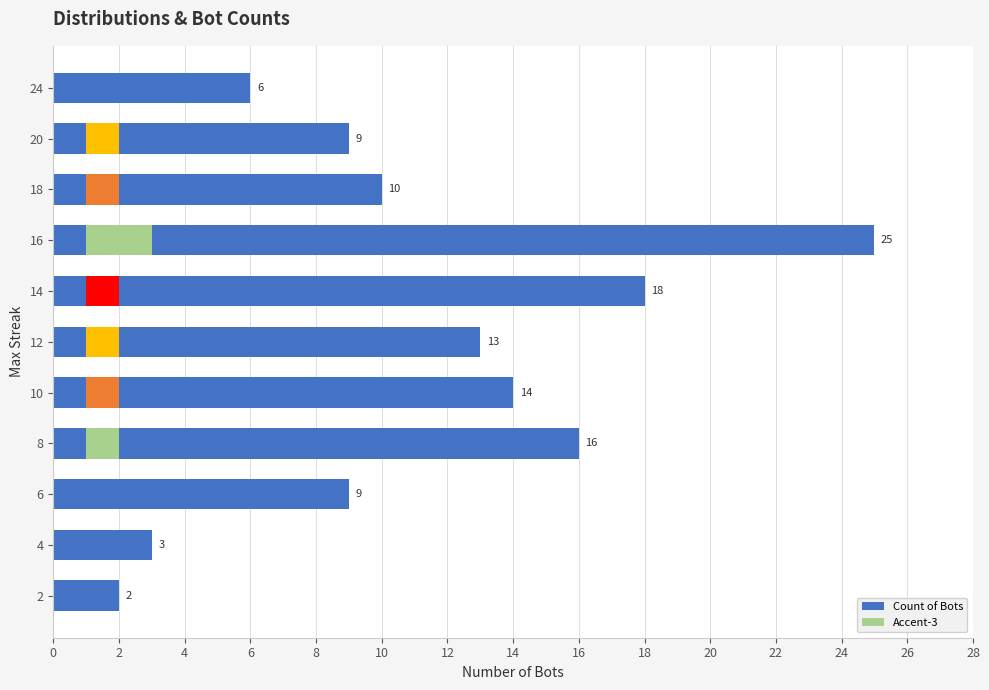

What is the value of the 9th bar from the left?

10